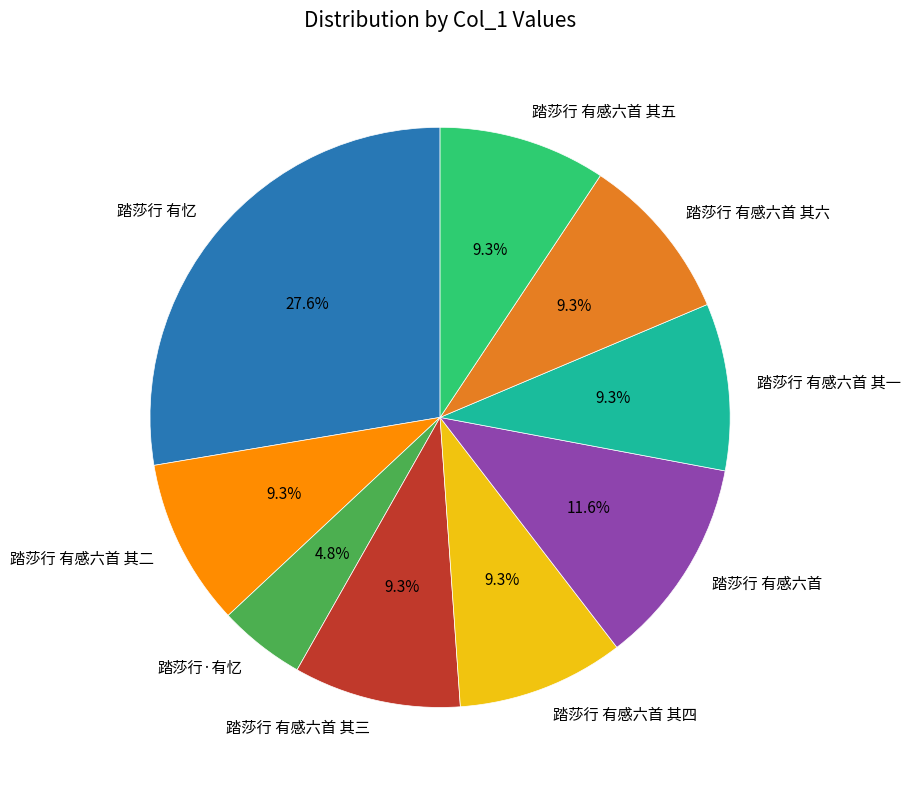

What is the ratio of the value at 踏莎行·有忆 to the value at 踏莎行 有感六首?

0.4